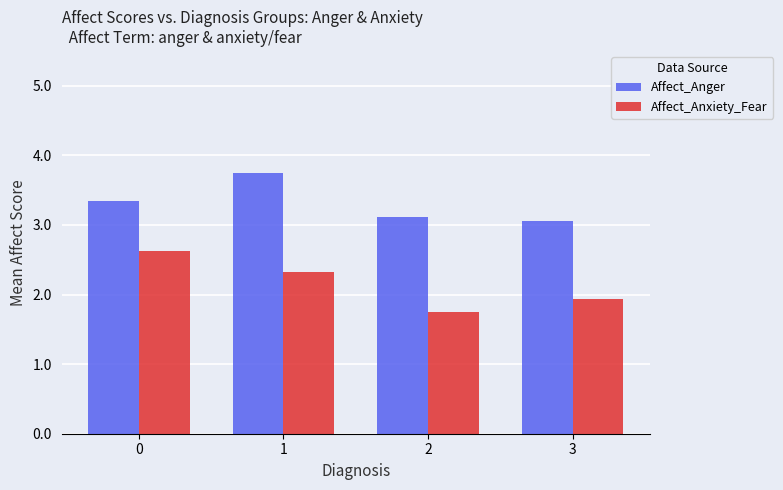

The Affect_Anger series shows 5.2 at 3. True or false?

False